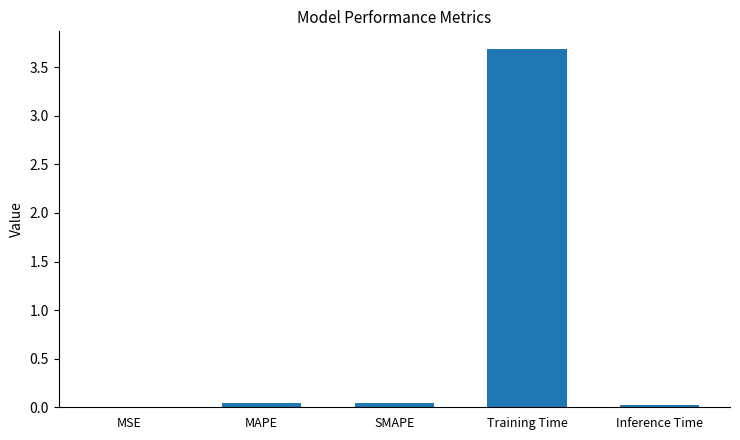

The value at MSE is 0.0. True or false?

True